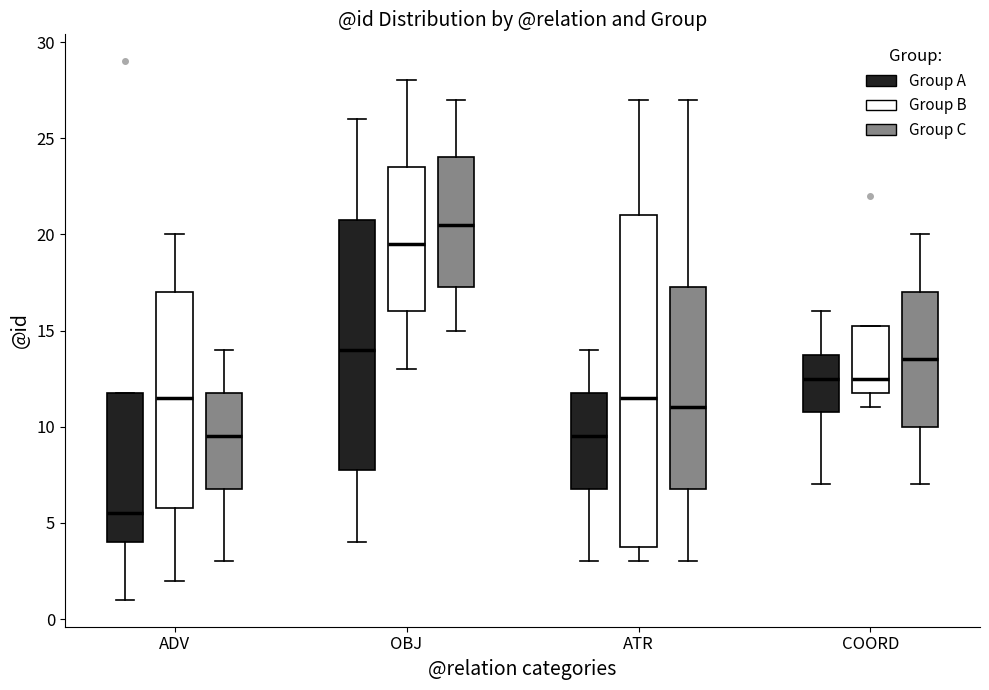

Which box's median line is the highest?

OBJ (Group C)